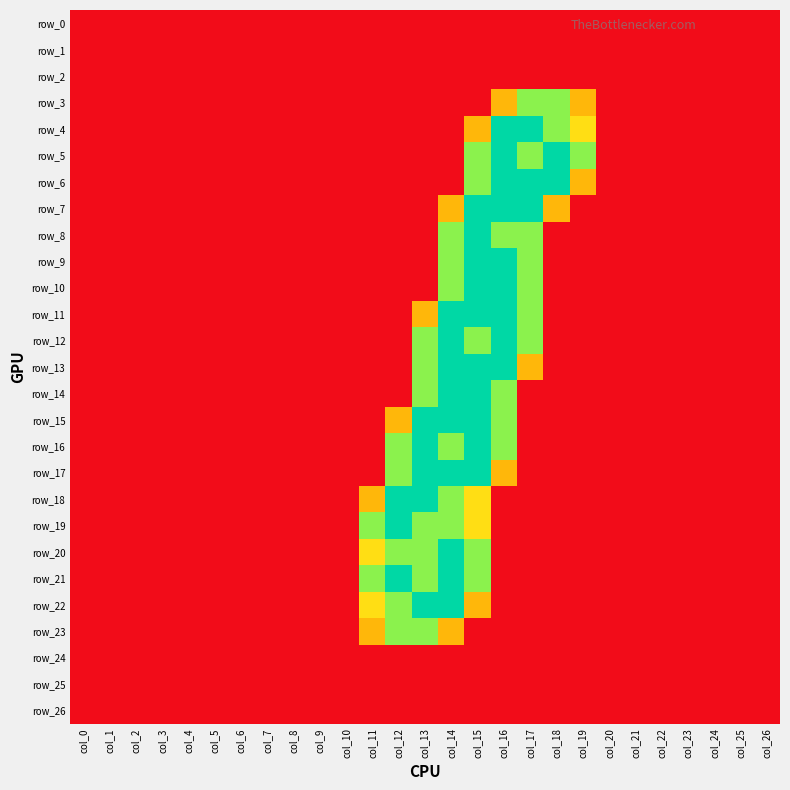

Rank the series by their maximum value, from lowest to highest.

row_0, row_1, row_2, row_24, row_25, row_26, row_3, row_23, row_4, row_5, row_6, row_7, row_8, row_9, row_10, row_11, row_12, row_13, row_14, row_15, row_16, row_17, row_18, row_19, row_20, row_21, row_22